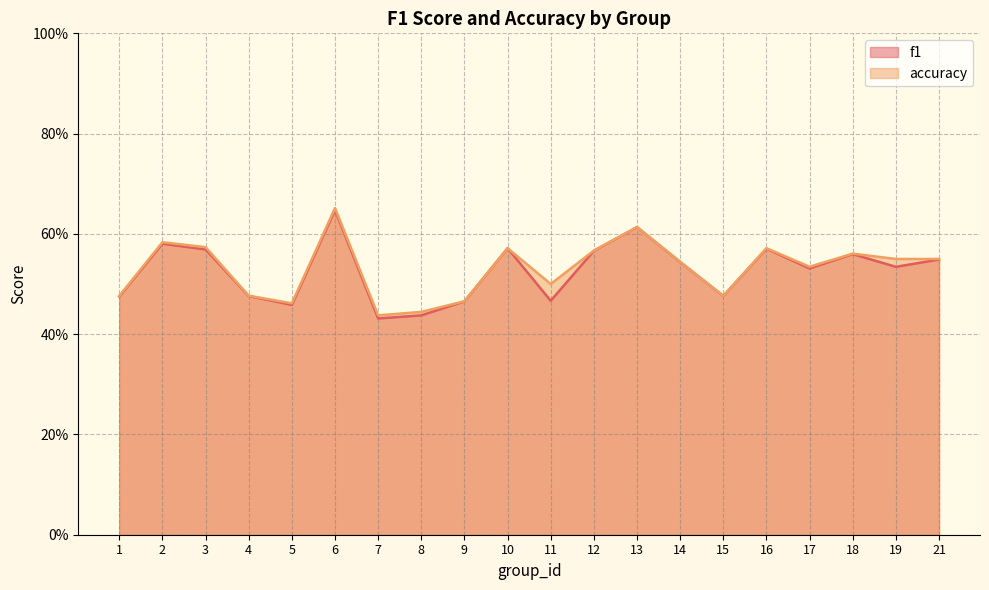

Read the f1 value at 19.

0.5